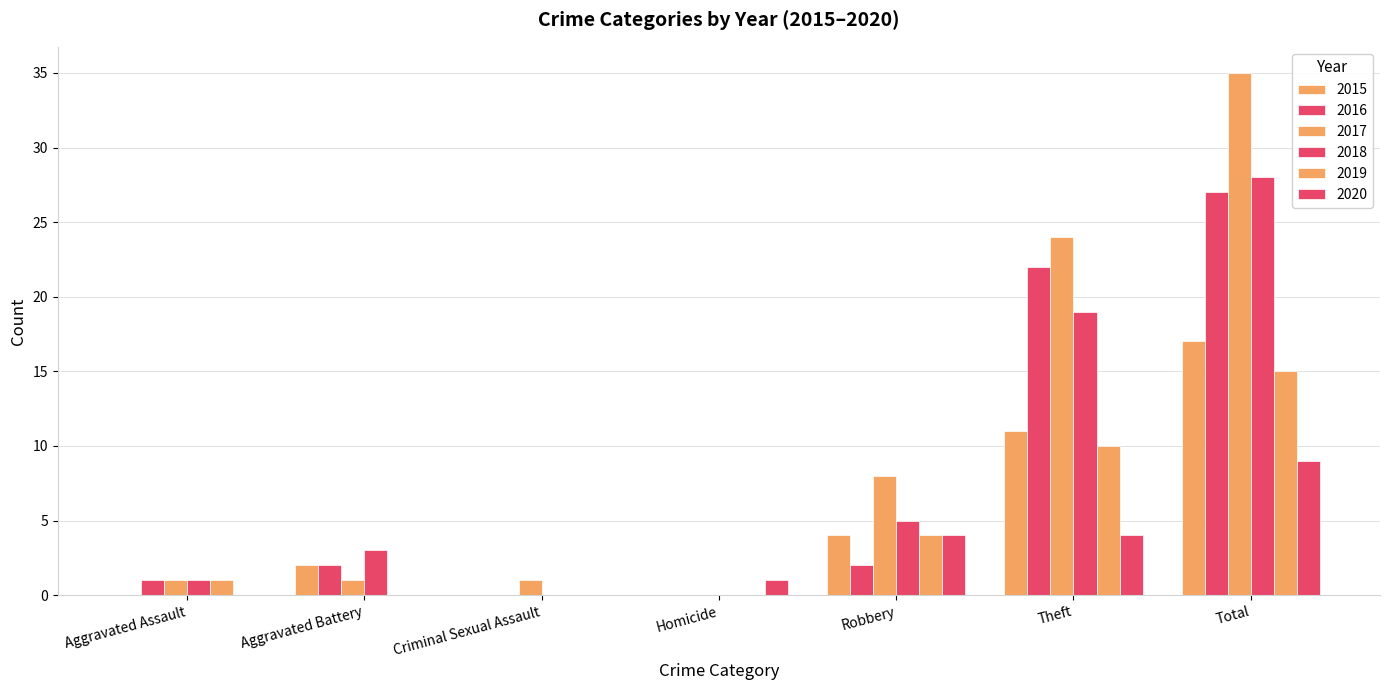

What is the label of the 2nd bar from the left?

Aggravated Battery